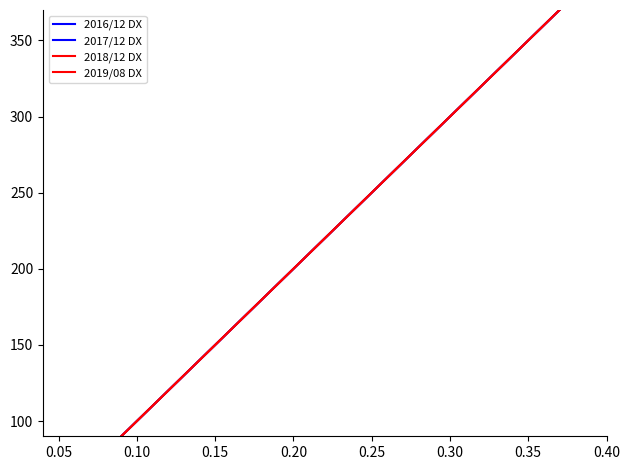

How many categories are shown in the chart?

13